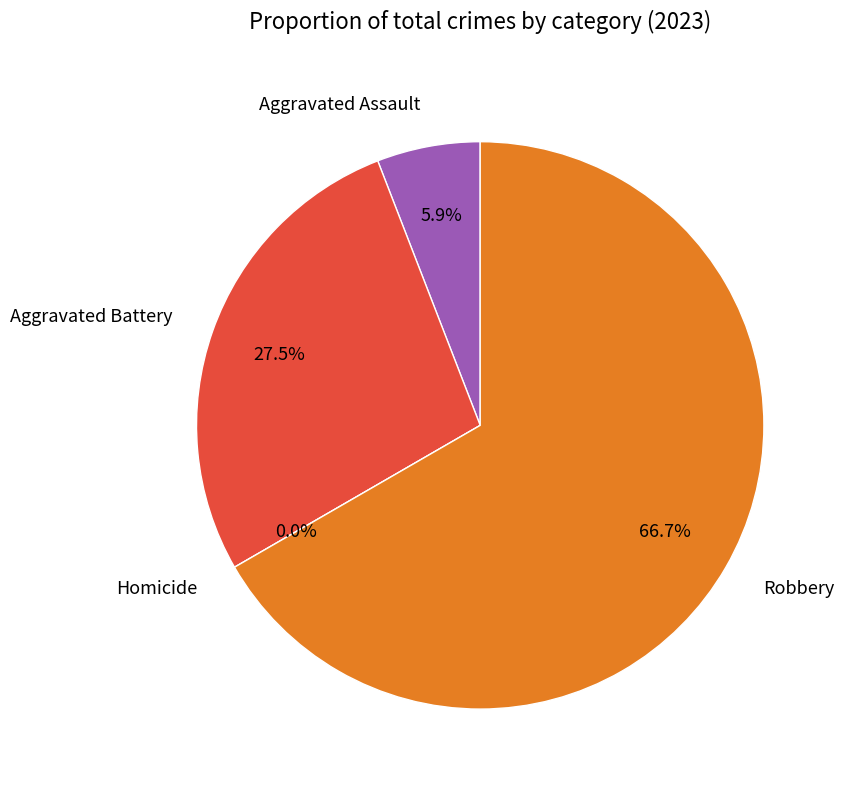

To the nearest percent, what is the average slice percentage?

25%